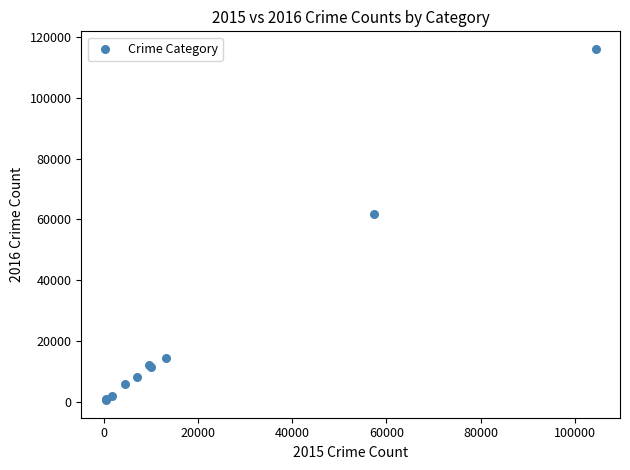

What Y value in the scatter plot is closest to 58291?

61618